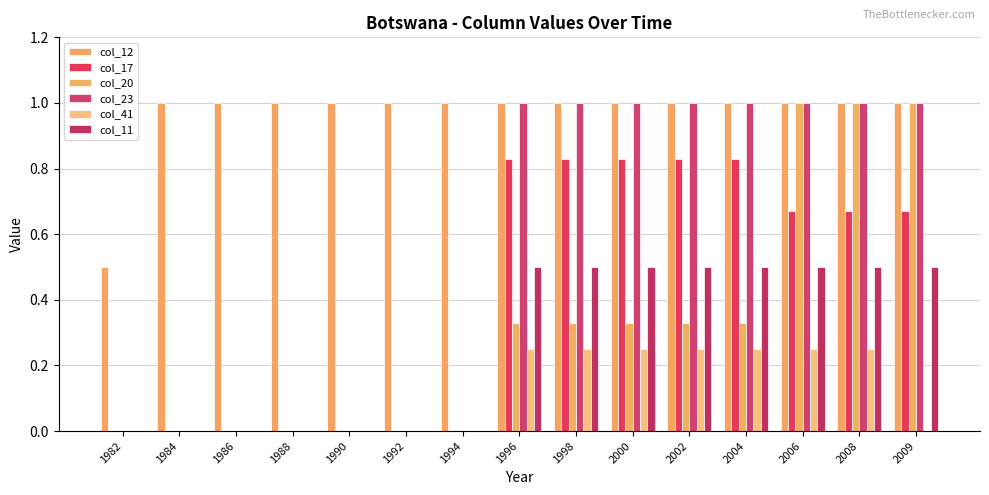

Rank the series at 1988 from highest to lowest value.

col_12, col_17, col_20, col_23, col_41, col_11